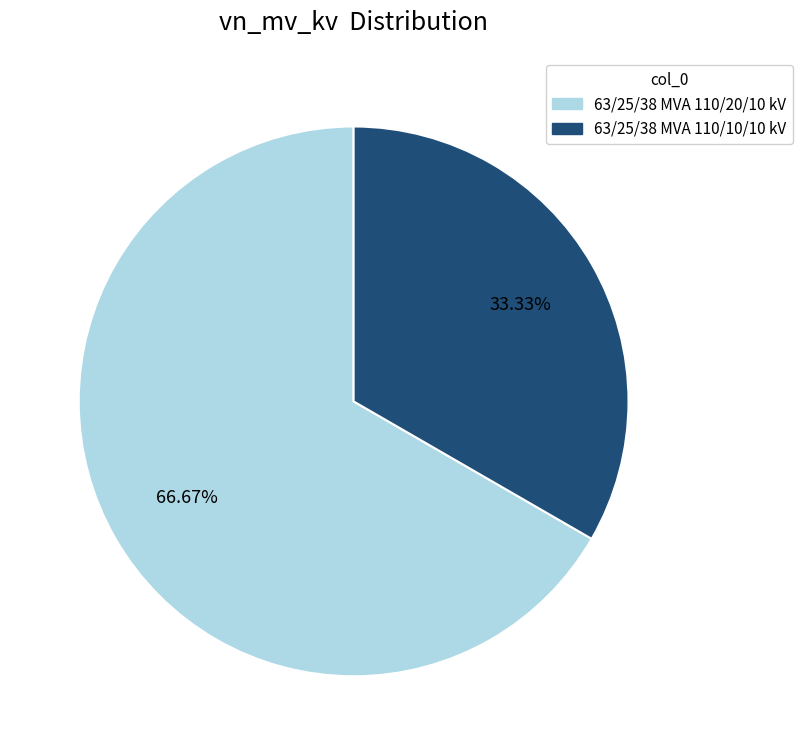

What percentage is NOT represented by 63/25/38 MVA 110/10/10 kV?

66.7%